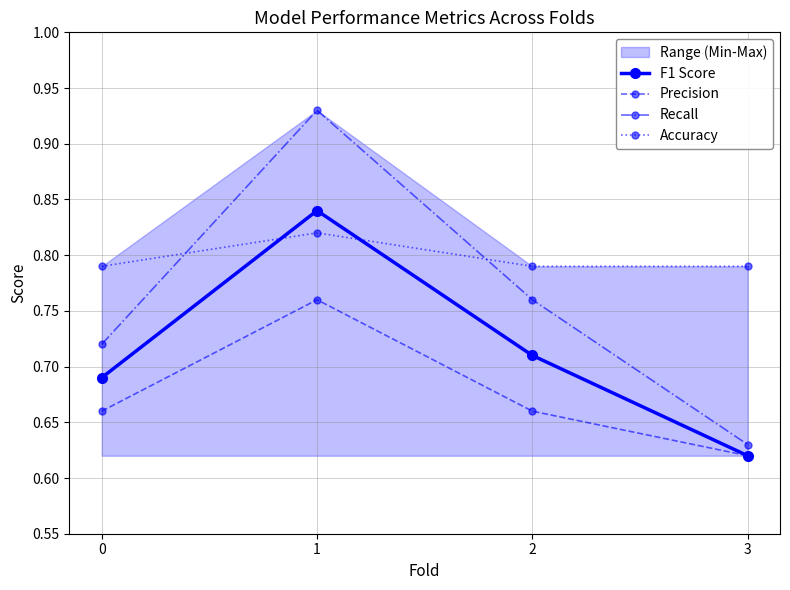

At how many categories does at least one series exceed 0?

4